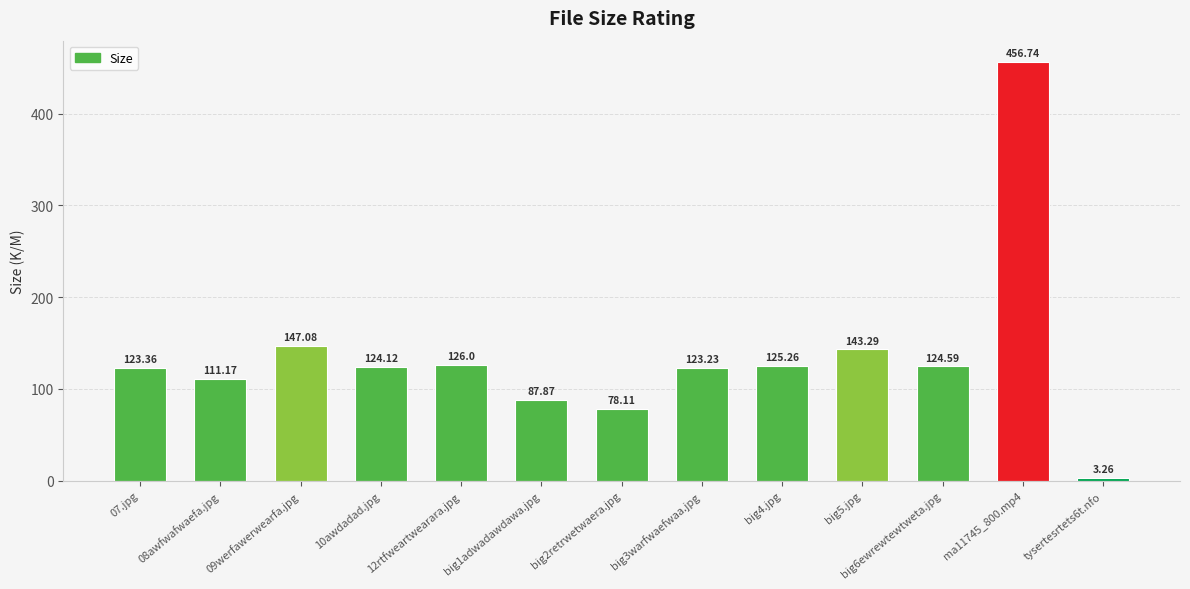

What is the difference between the maximum and minimum values?

453.5